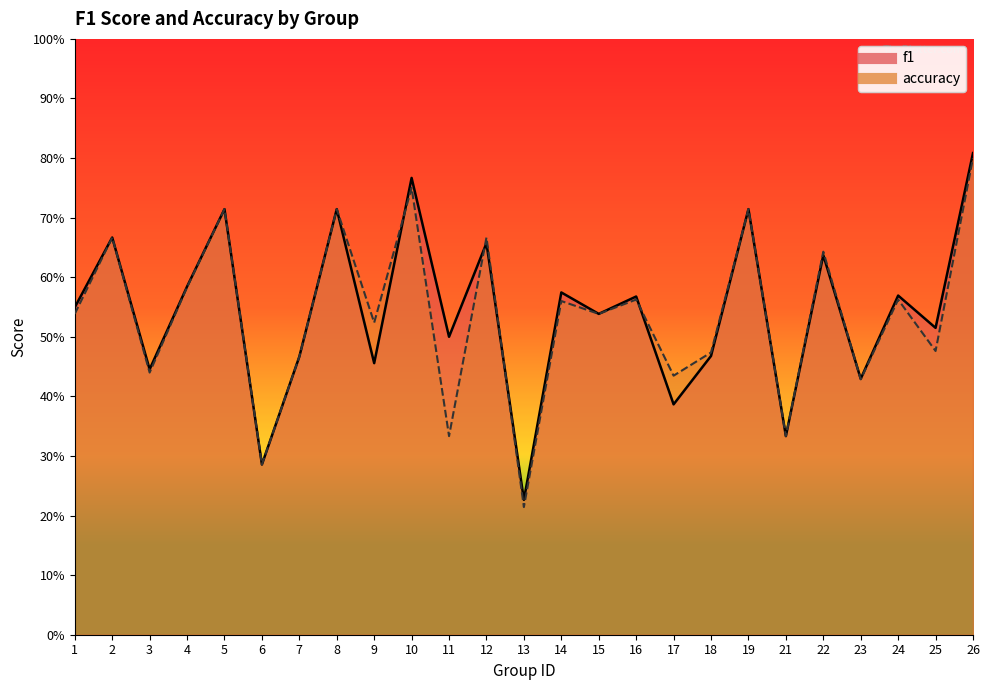

True or false: f1 has more than 2 points higher than both neighbors.

True